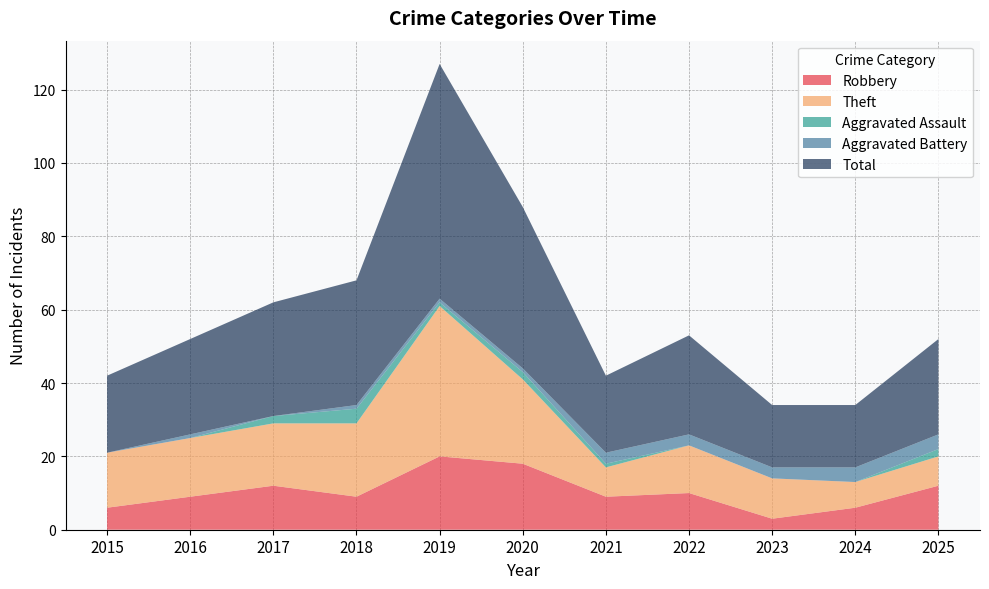

Reading left to right, transcribe all the data shown in this chart.

Robbery: 6	9	12	9	20	18	9	10	3	6	12
Theft: 15	16	17	20	41	23	8	13	11	7	8
Aggravated Assault: 0	0	2	4	1	2	1	0	0	0	2
Aggravated Battery: 0	1	0	1	1	1	3	3	3	4	4
Total: 21	26	31	34	64	44	21	27	17	17	26